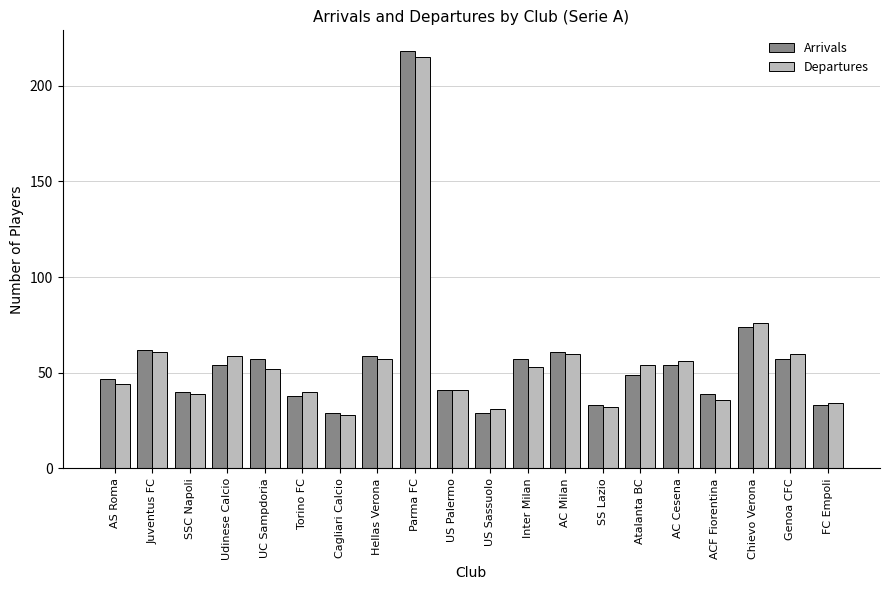

At which category is the sum across all series the highest?

Parma FC